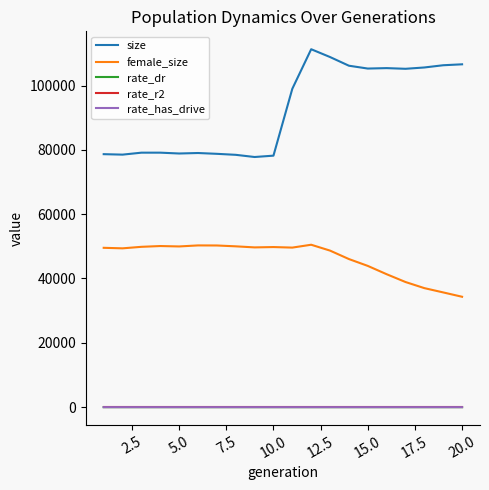

Which series has the largest total across all categories?

size